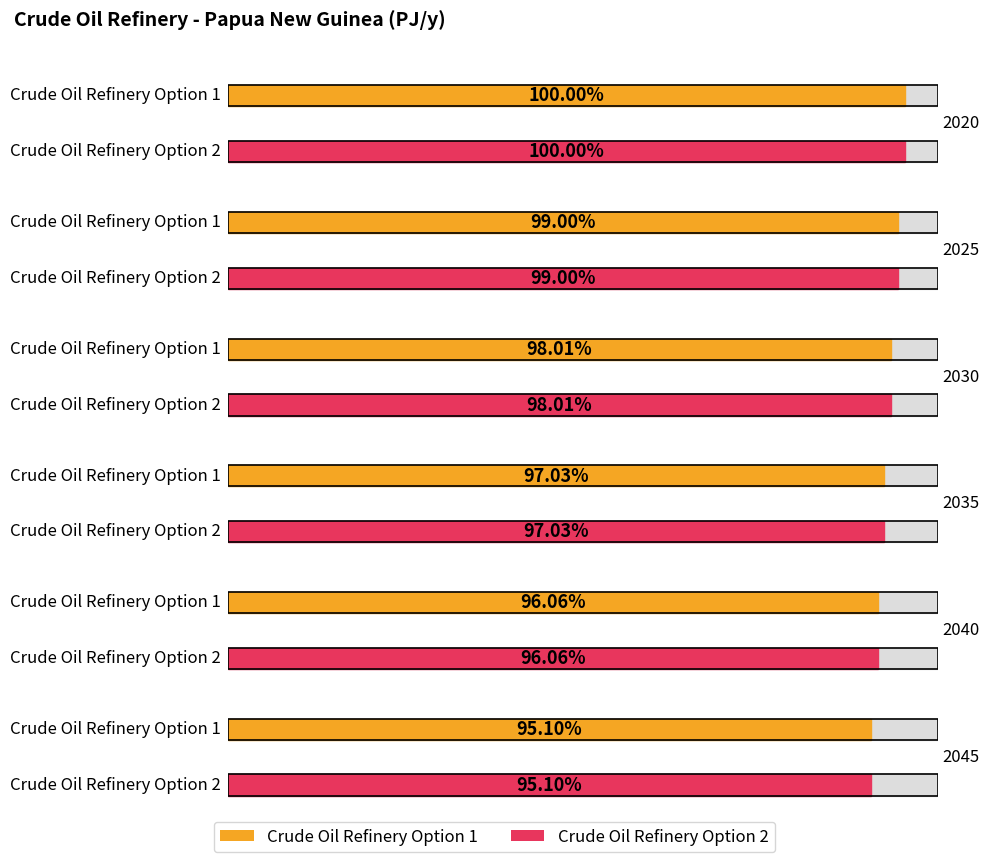

How many series are shown in this chart?

2